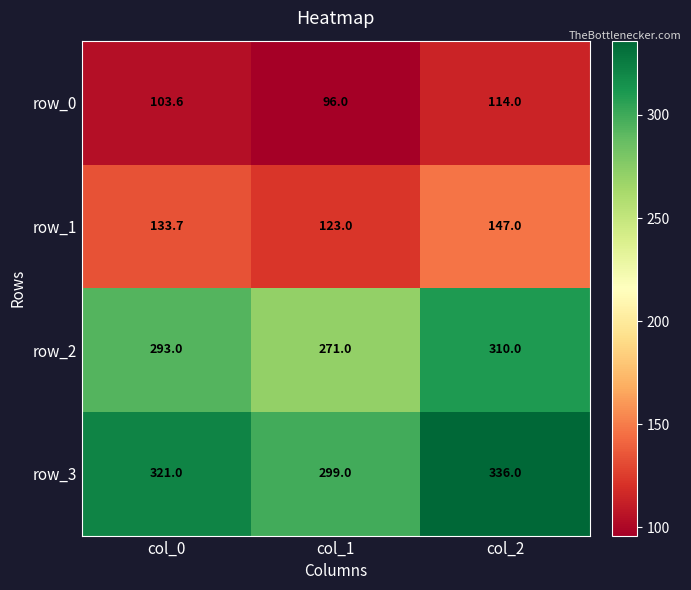

Is the value of row_3 at col_1 greater than the value of row_1 at col_2?

Yes